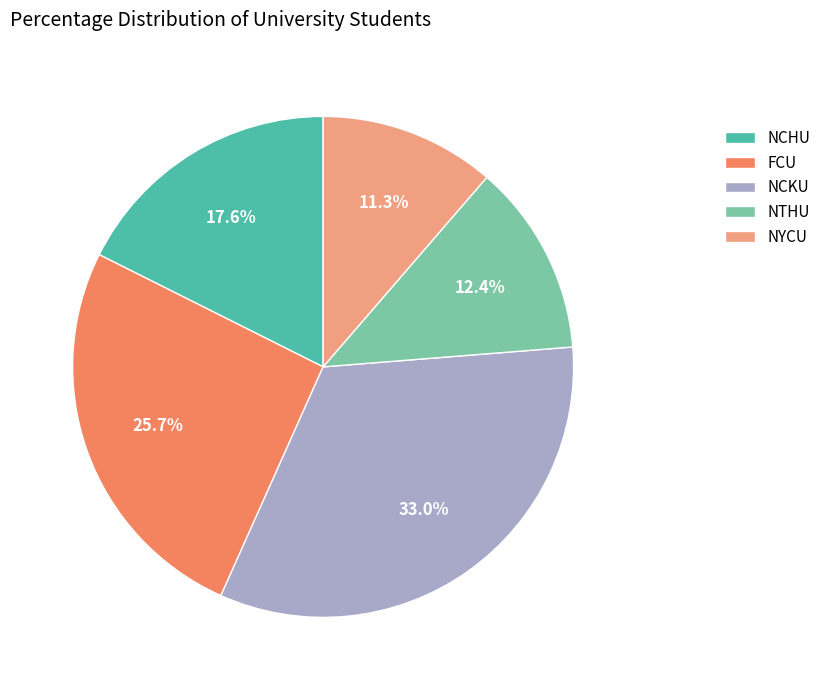

How many segments does this pie chart have?

5